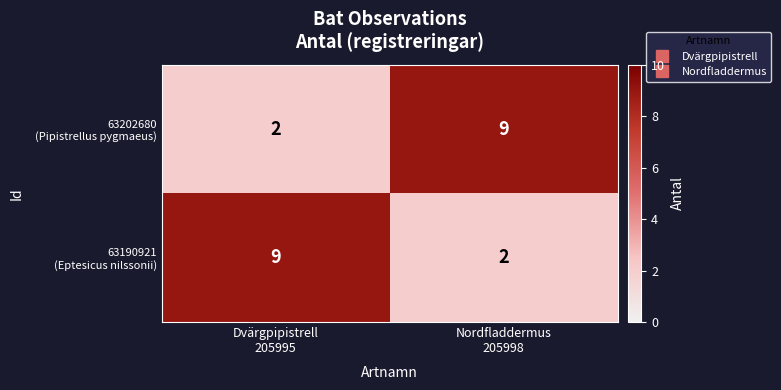

What is the maximum value shown in the chart?

9